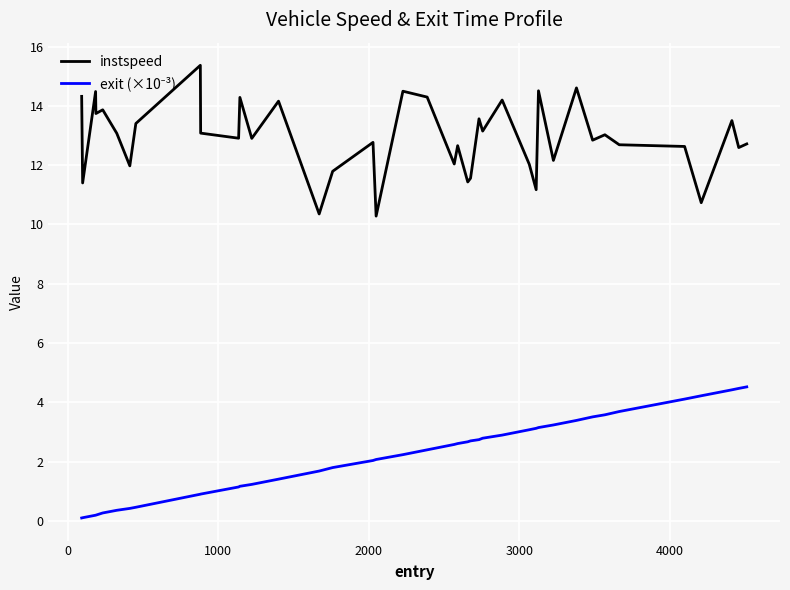

What is the greatest value displayed?

15.4